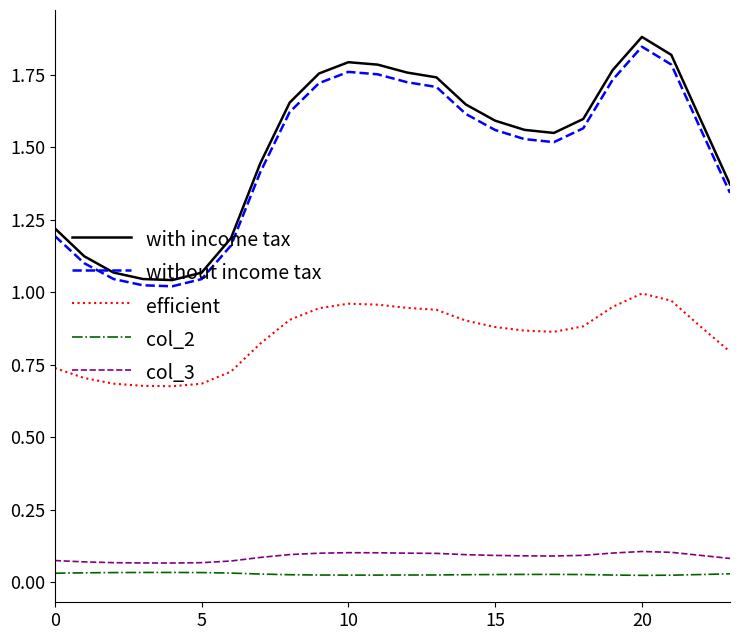

What is the highest value of the with income tax series?

1.9